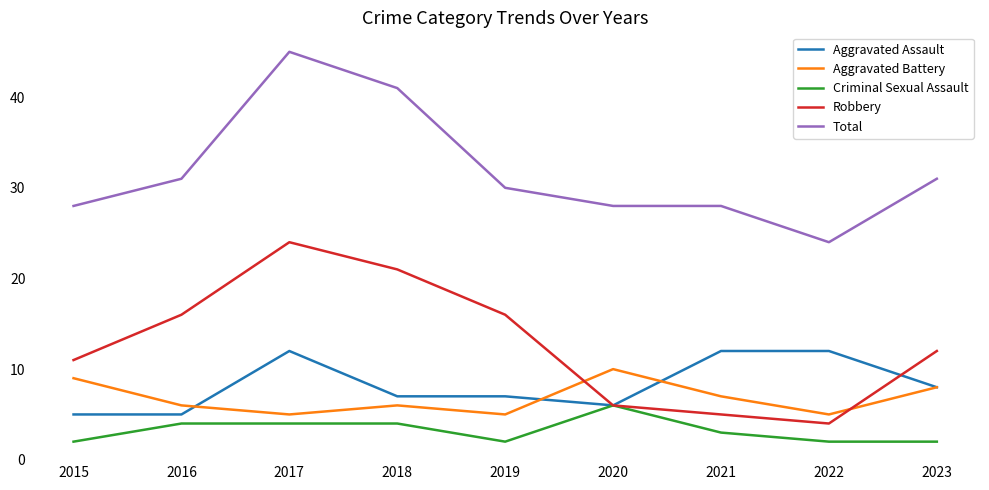

Reading left to right, transcribe all the data shown in this chart.

Aggravated Assault: 2015=5	2016=5	2017=12	2018=7	2019=7	2020=6	2021=12	2022=12	2023=8
Aggravated Battery: 2015=9	2016=6	2017=5	2018=6	2019=5	2020=10	2021=7	2022=5	2023=8
Criminal Sexual Assault: 2015=2	2016=4	2017=4	2018=4	2019=2	2020=6	2021=3	2022=2	2023=2
Robbery: 2015=11	2016=16	2017=24	2018=21	2019=16	2020=6	2021=5	2022=4	2023=12
Total: 2015=28	2016=31	2017=45	2018=41	2019=30	2020=28	2021=28	2022=24	2023=31